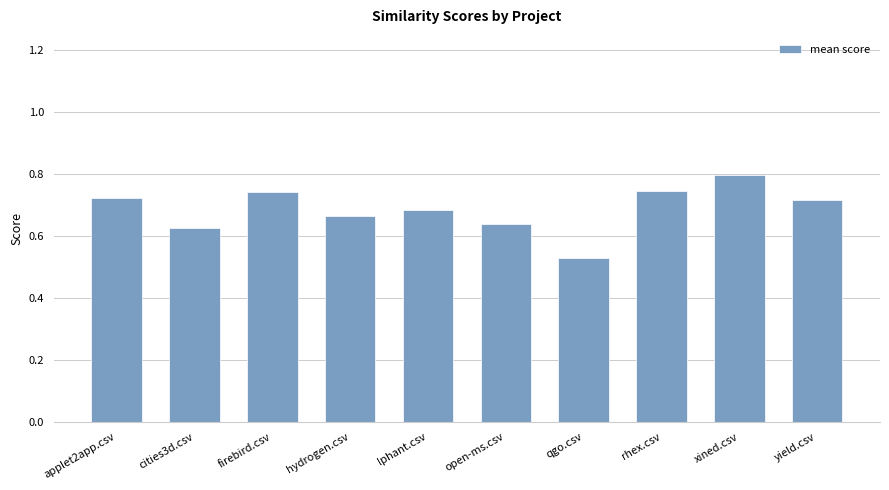

True or false: the data shows 1.1 at open-ms.csv.

False